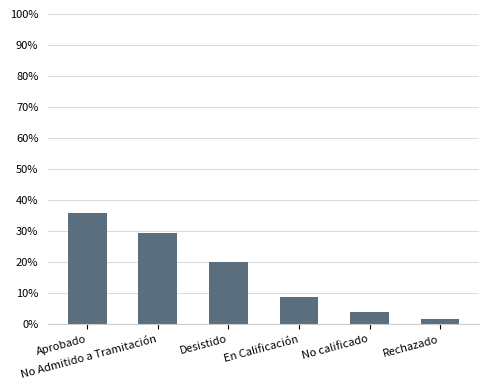

Reading left to right, extract all data points from this chart.

36.0	29.3	20.1	8.8	3.9	1.8